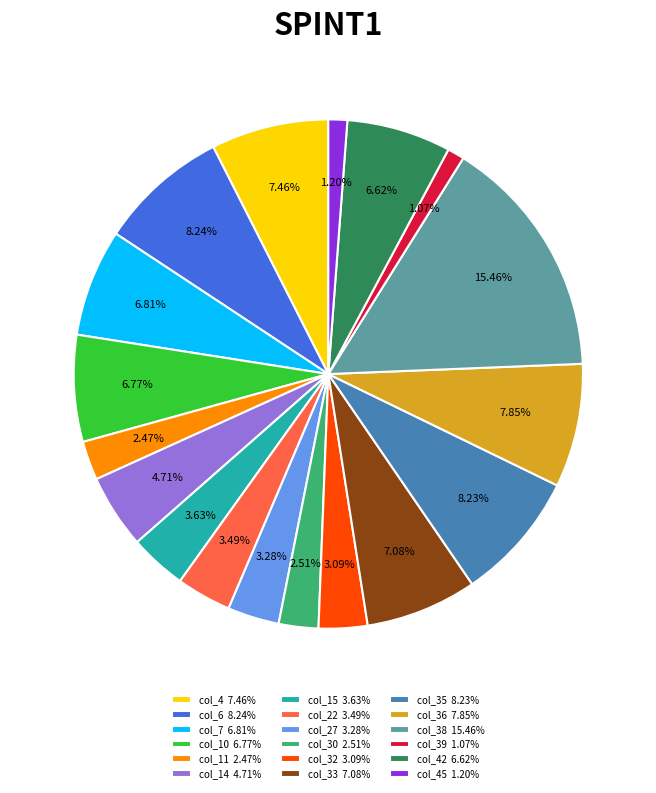

Is the sum of col_27 3.28% and col_10 6.77% greater than half?

No